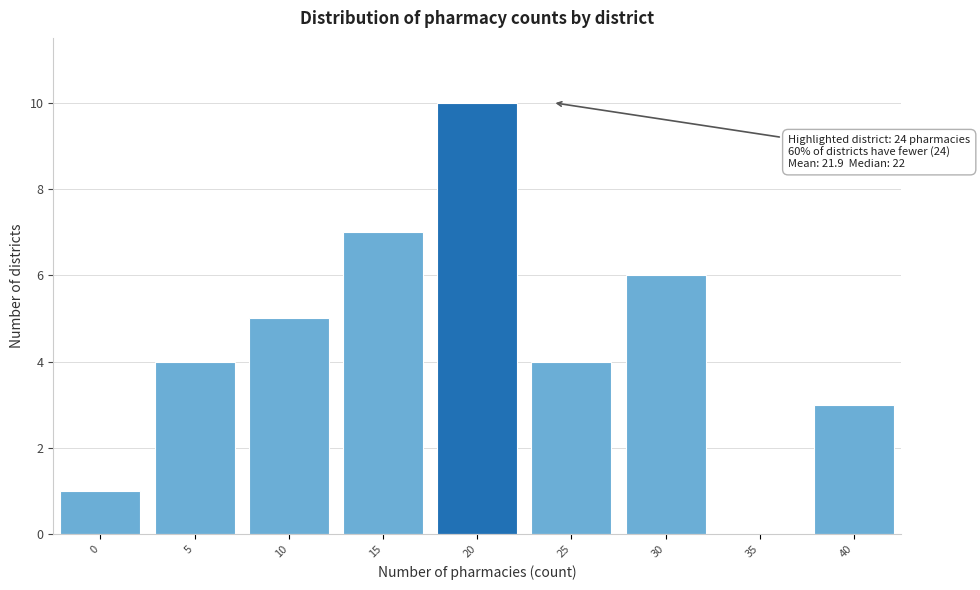

Reading left to right, extract all data points from this chart.

0=1	5=4	10=5	15=7	20=10	25=4	30=6	35=0	40=3